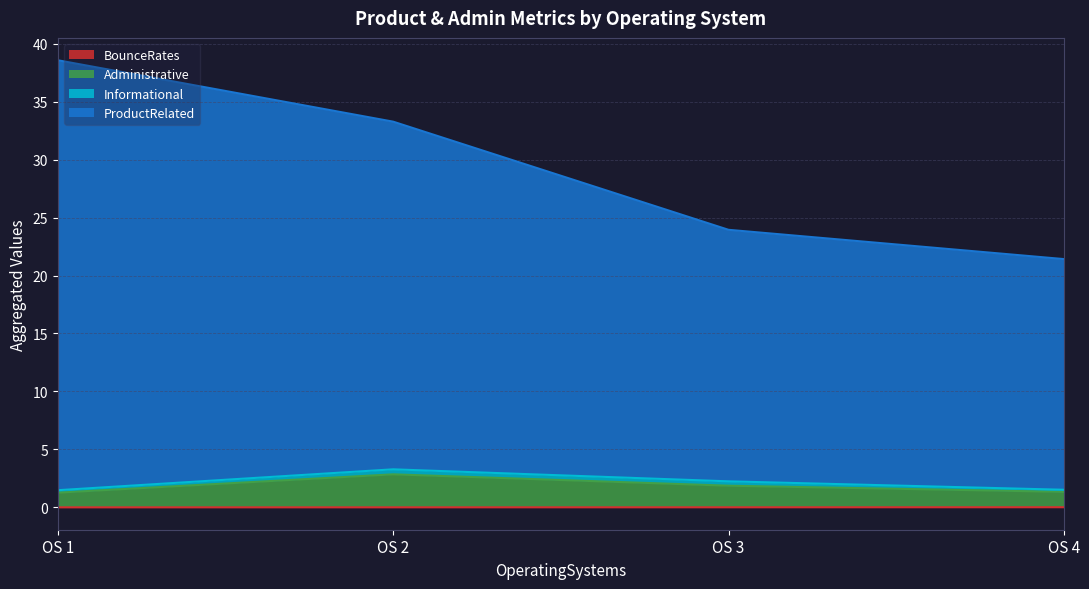

Which category has the highest value across all series?

OS 1